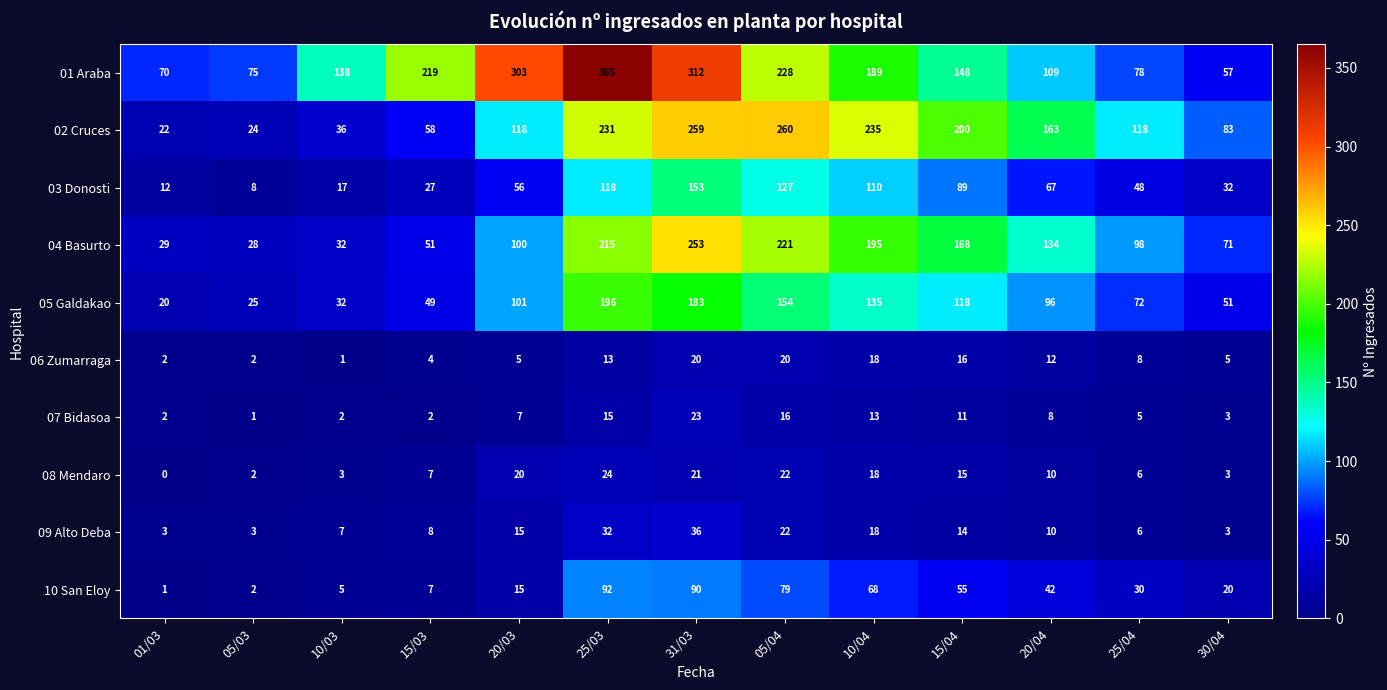

At which category is the sum across all series the highest?

31/03